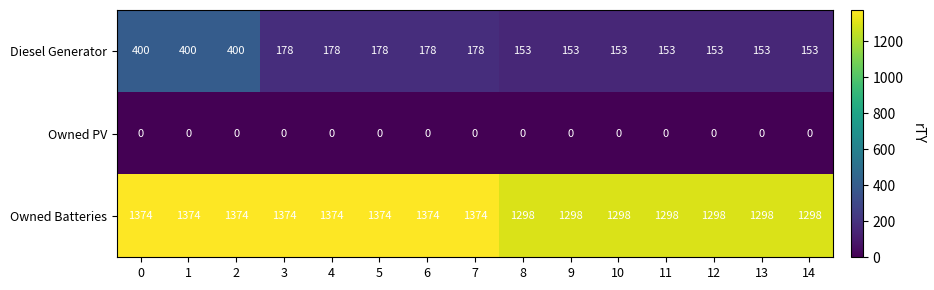

List the series in order of their peak value, highest first.

Owned Batteries, Diesel Generator, Owned PV